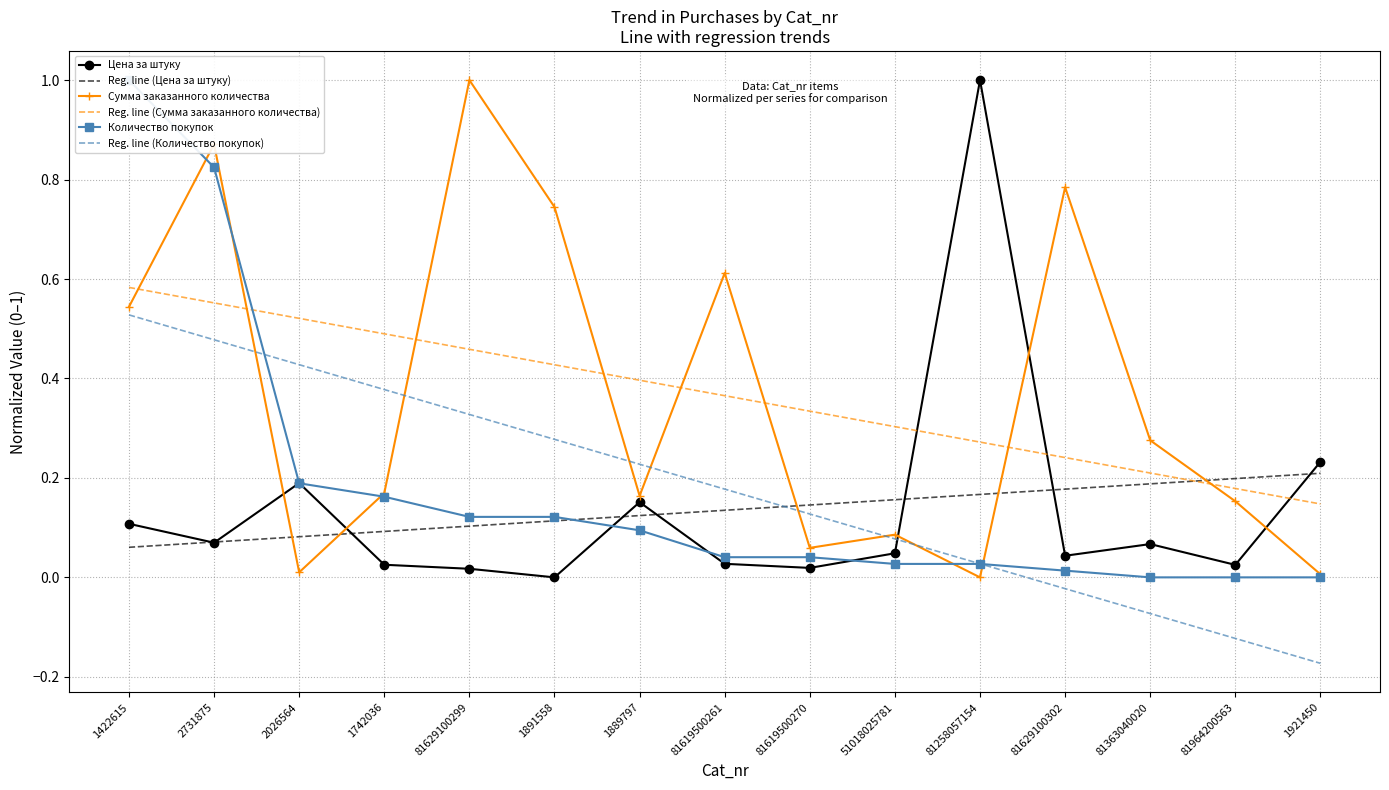

True or false: Цена за штуку and Reg. line (Количество покупок) cross at least once.

True